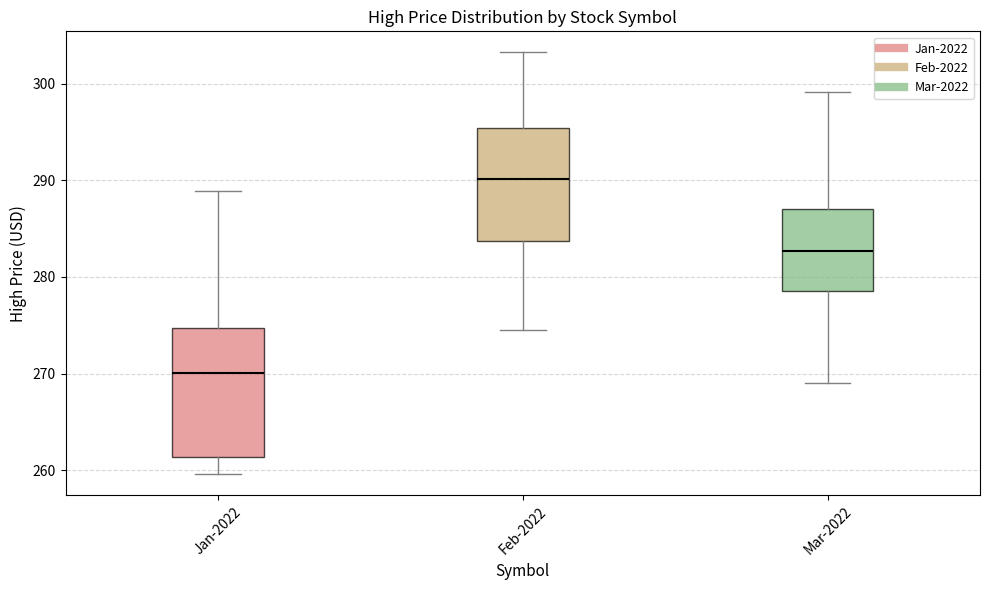

Which box is the tallest, from its lower edge to its upper edge?

Jan-2022